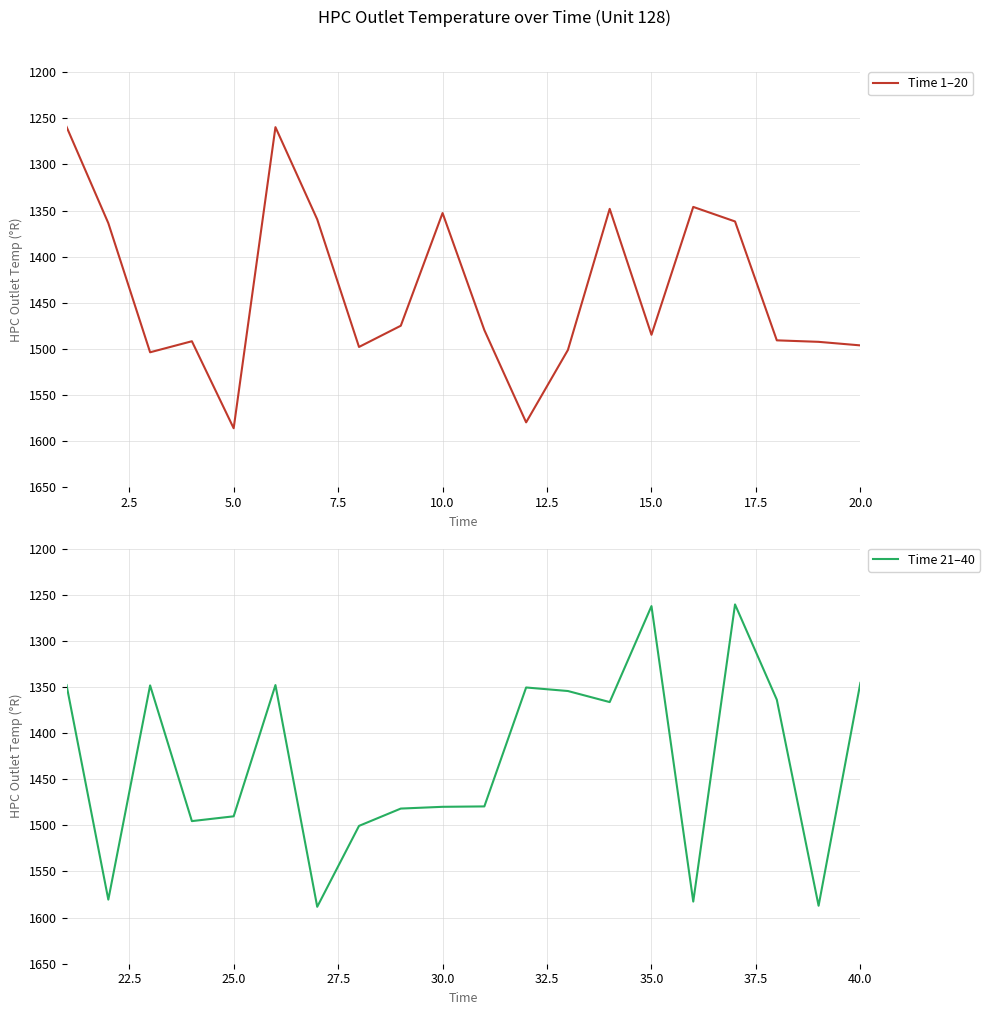

What is the maximum value shown in the chart?

1588.3